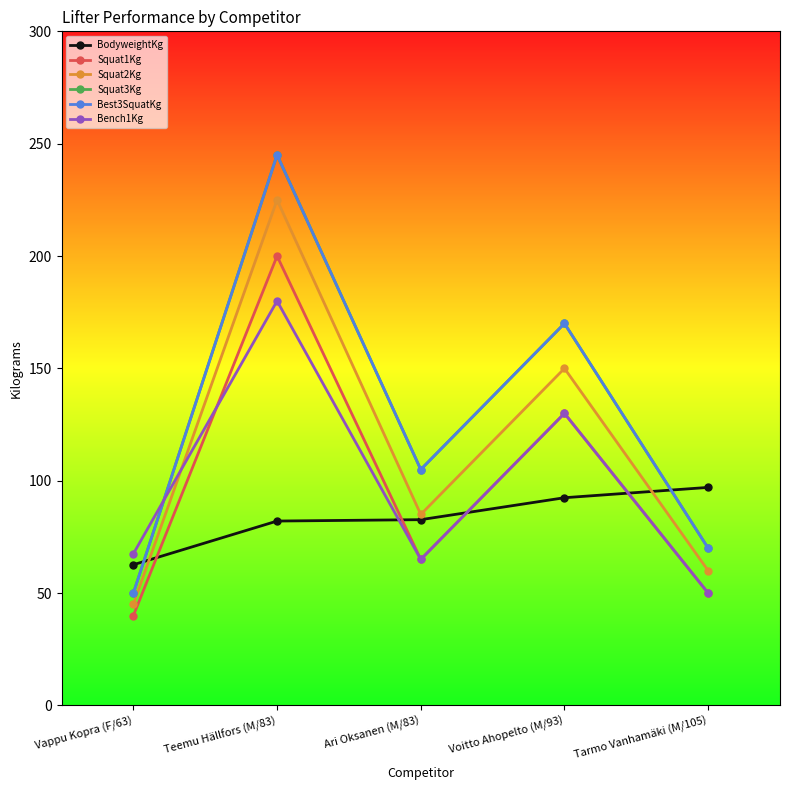

Which series changed the most between Voitto Ahopelto (M/93) and Tarmo Vanhamäki (M/105)?

Squat3Kg